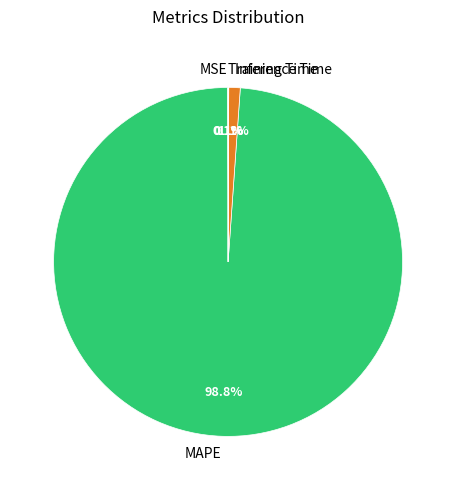

Which slice represents more than half of the pie?

MAPE